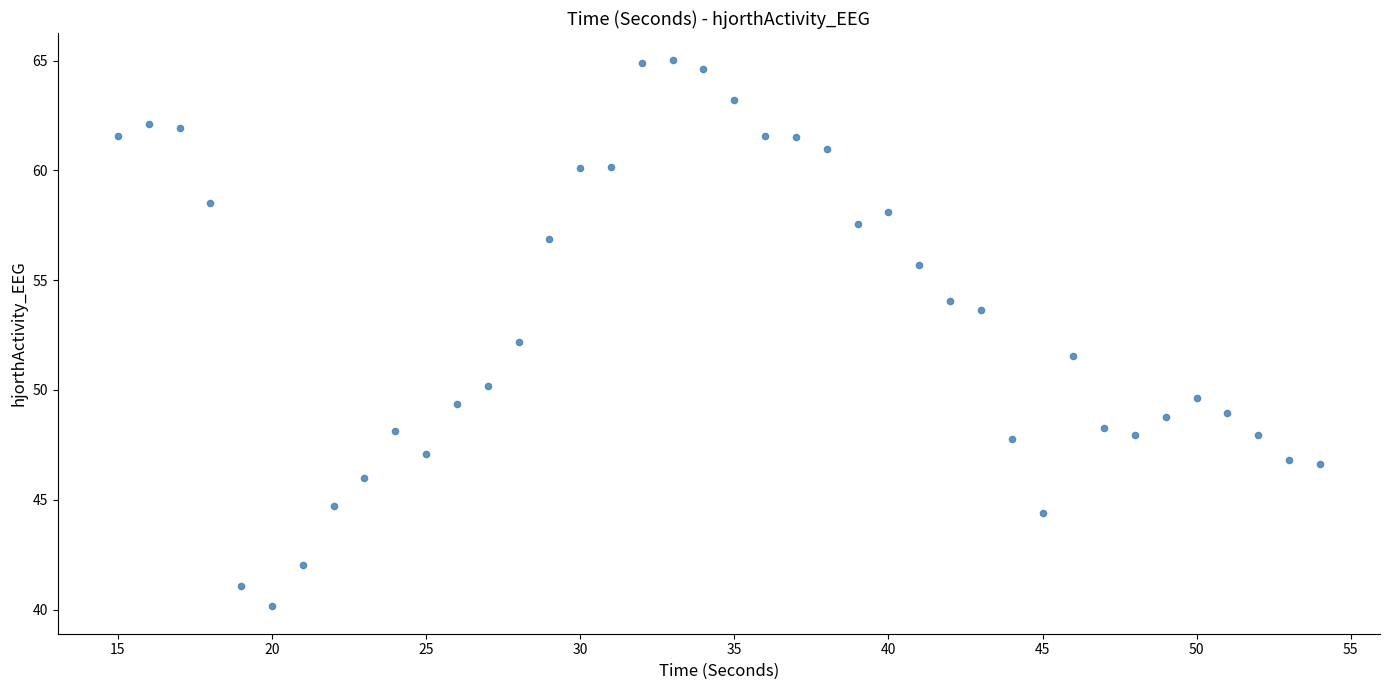

What is the range of X values (max minus min)?

39.0